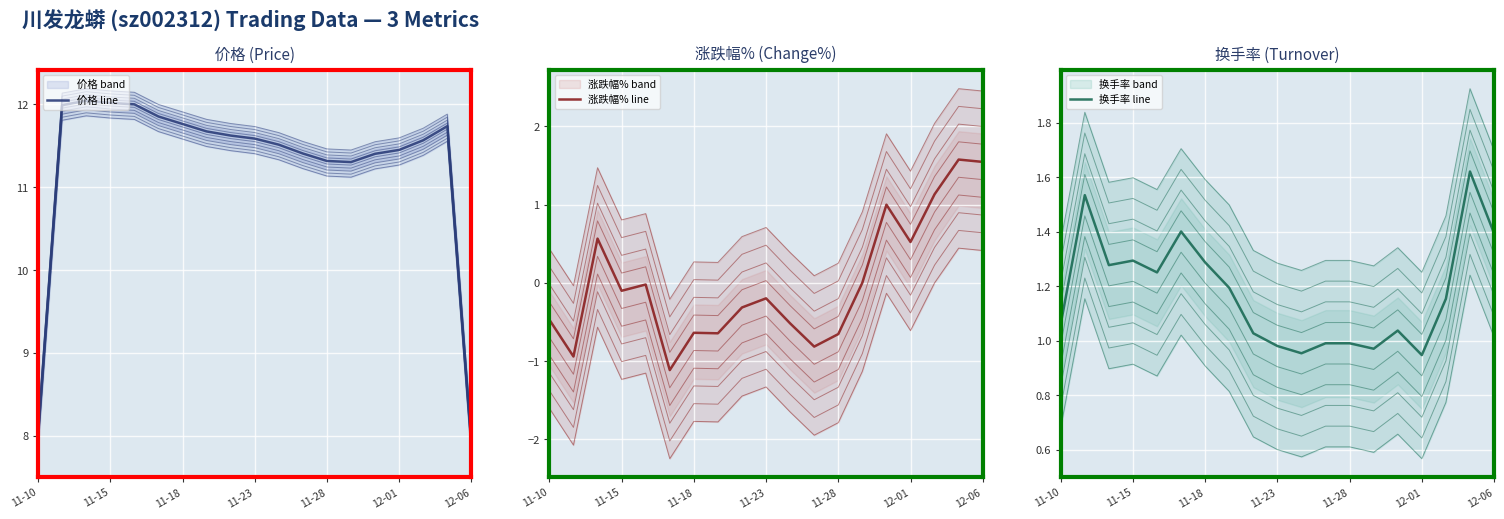

True or false: 价格 line has more than 1 points higher than both neighbors.

True